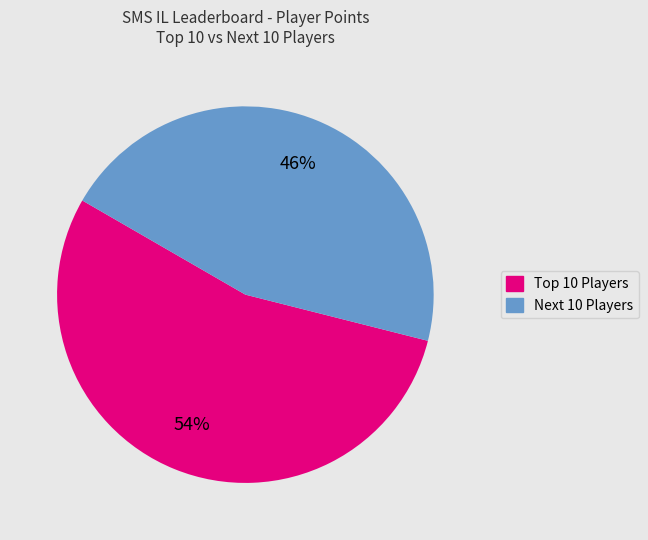

How many segments does this pie chart have?

2